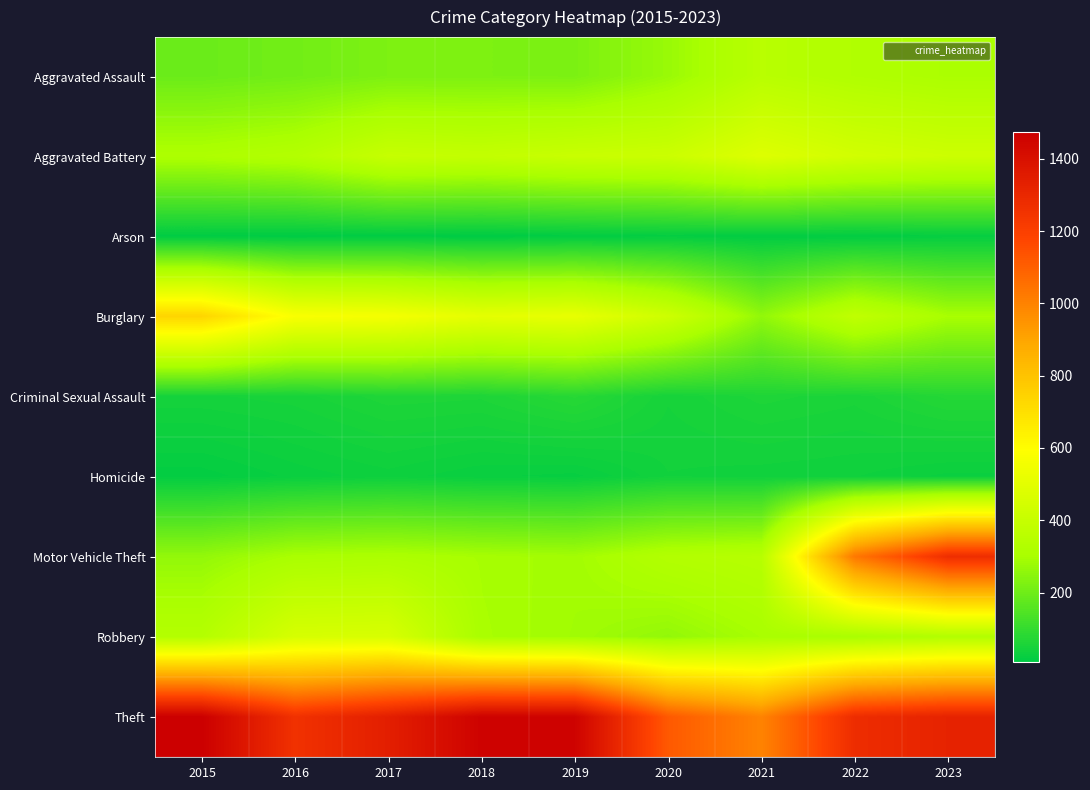

At 2015, list the series in order from largest to smallest.

Theft, Burglary, Robbery, Aggravated Battery, Motor Vehicle Theft, Aggravated Assault, Criminal Sexual Assault, Homicide, Arson